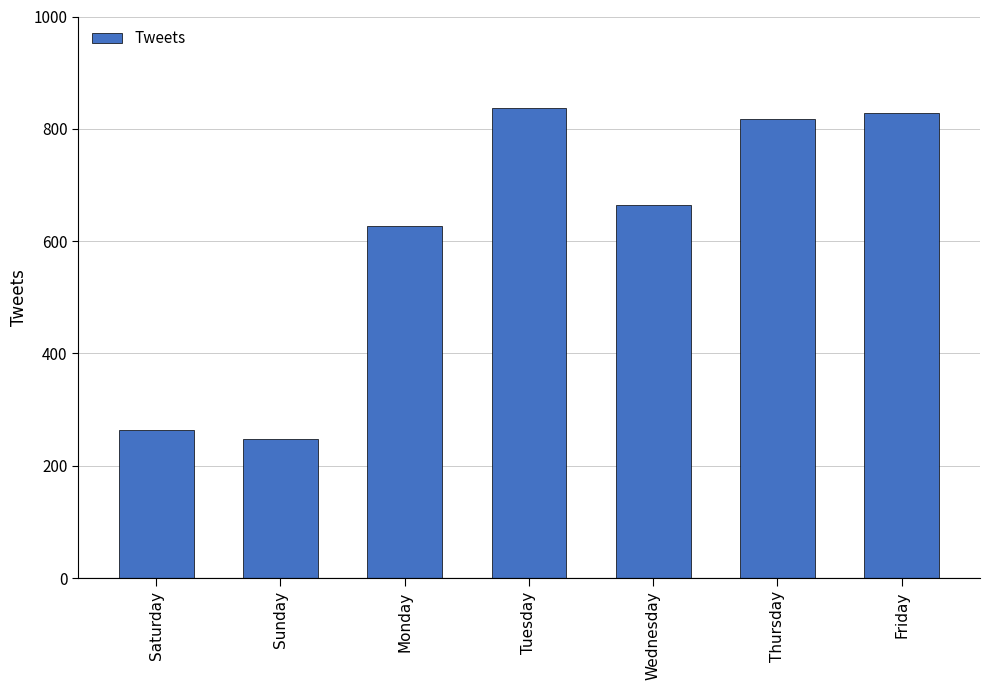

What is the sum of the values at Friday and Wednesday?

1493